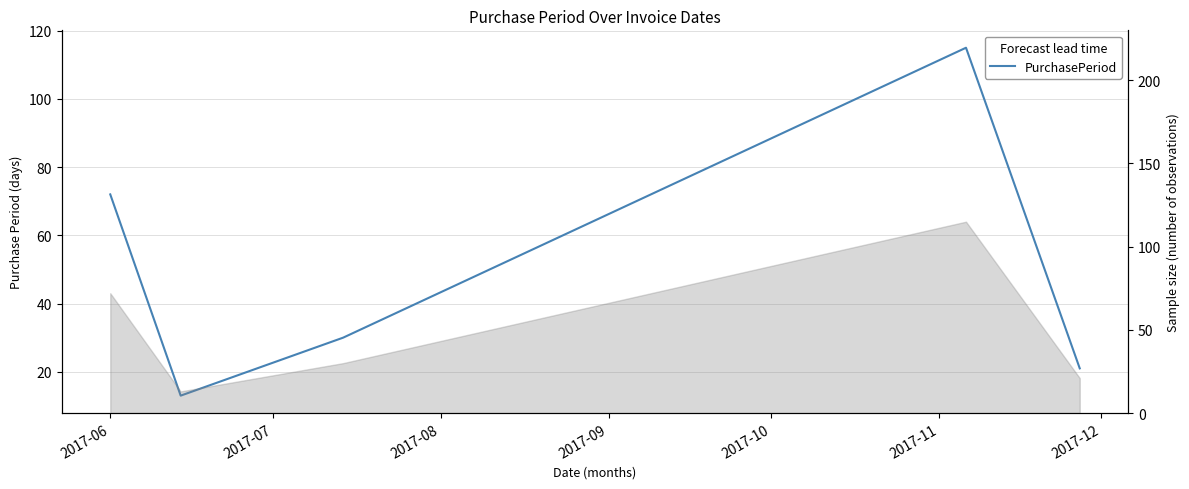

How many points are higher than both their immediate neighbors (excluding endpoints)?

1